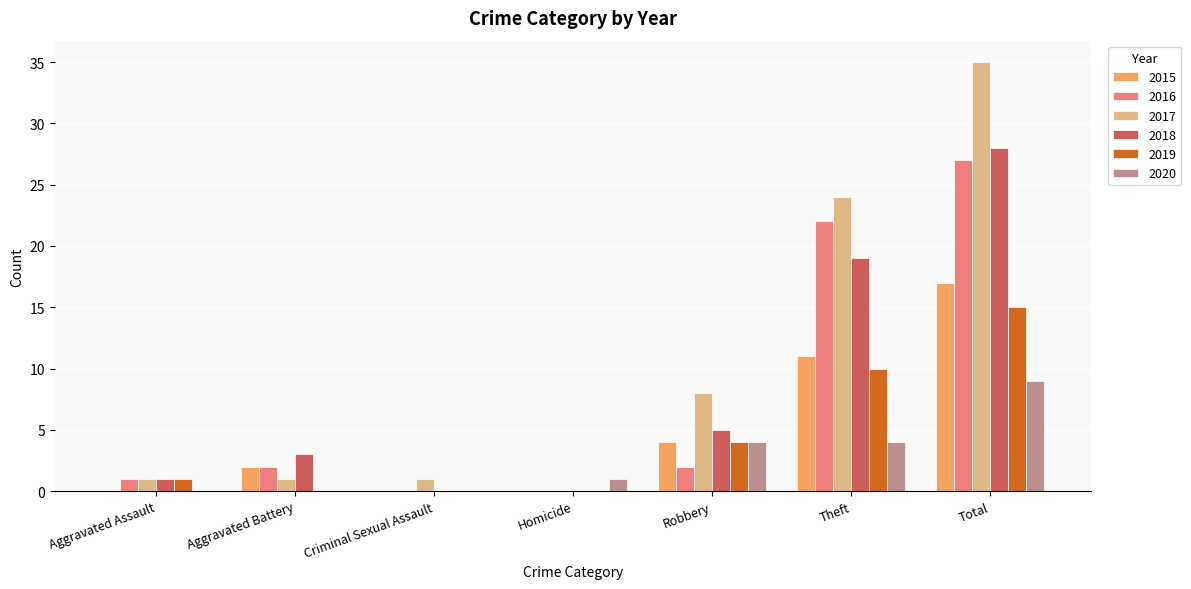

Are the bars horizontal?

No